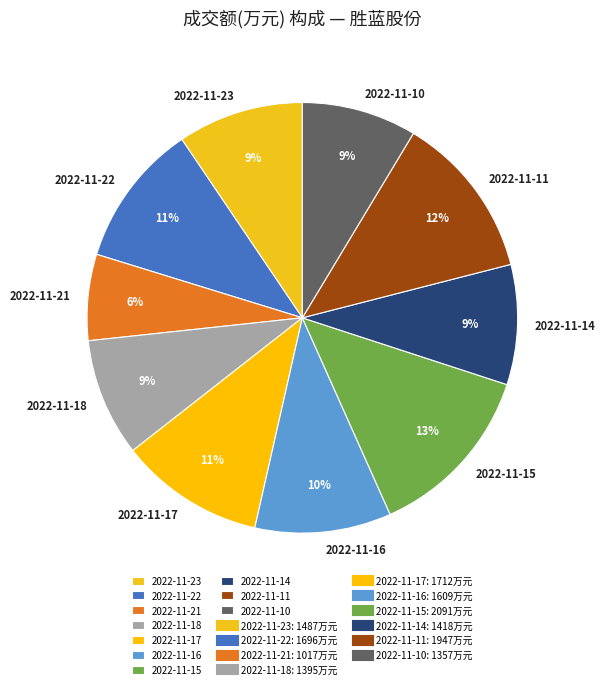

How many slices are in this pie chart?

10